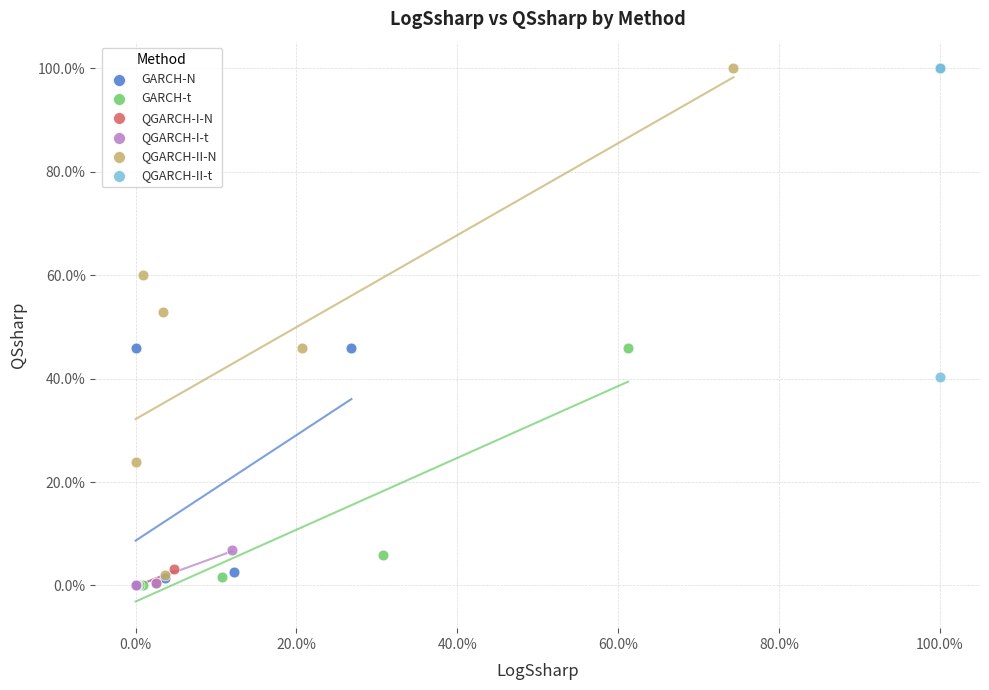

What are all the series names shown in the legend?

GARCH-N, GARCH-t, QGARCH-I-N, QGARCH-I-t, QGARCH-II-N, QGARCH-II-t